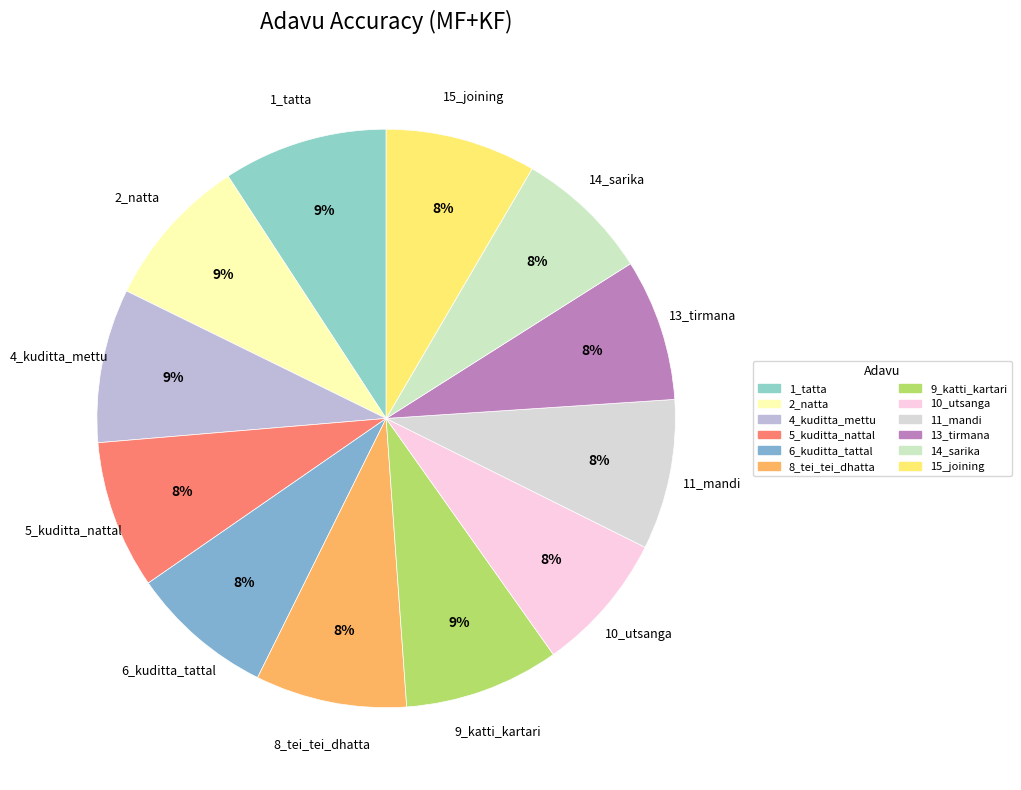

What is the ratio of the value at 5_kuditta_nattal to the value at 13_tirmana?

1.0